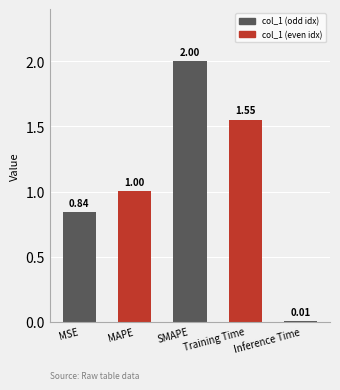

Rank the categories by value from lowest to highest.

Inference Time, MSE, MAPE, Training Time, SMAPE